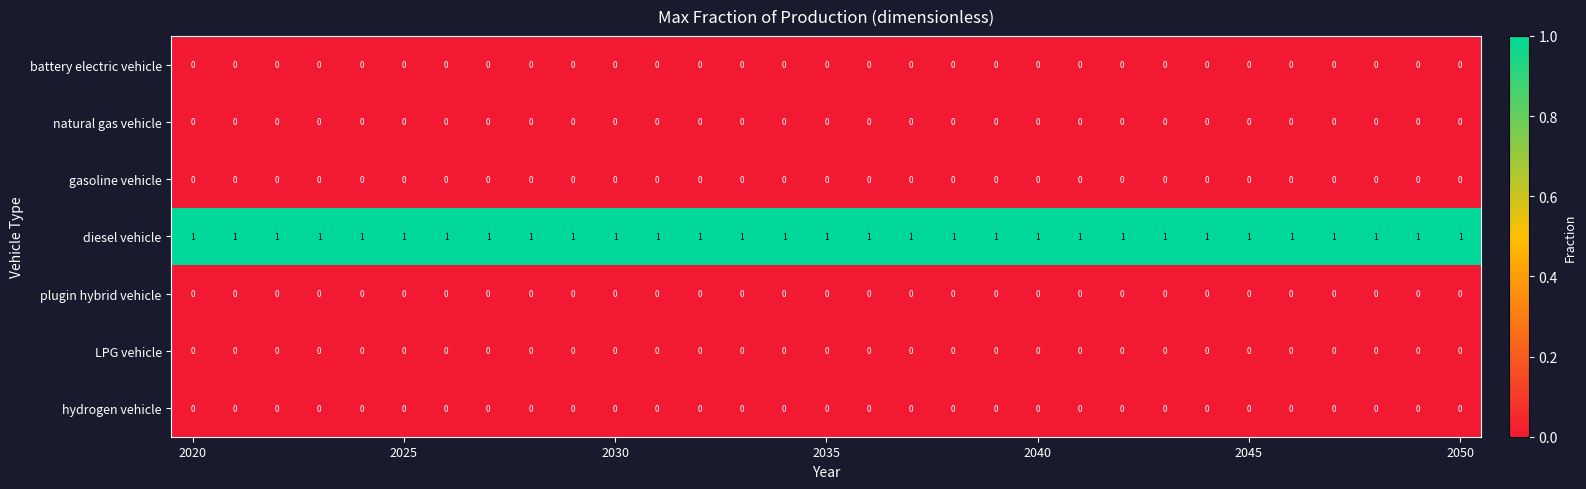

Which series has the largest total across all categories?

diesel vehicle